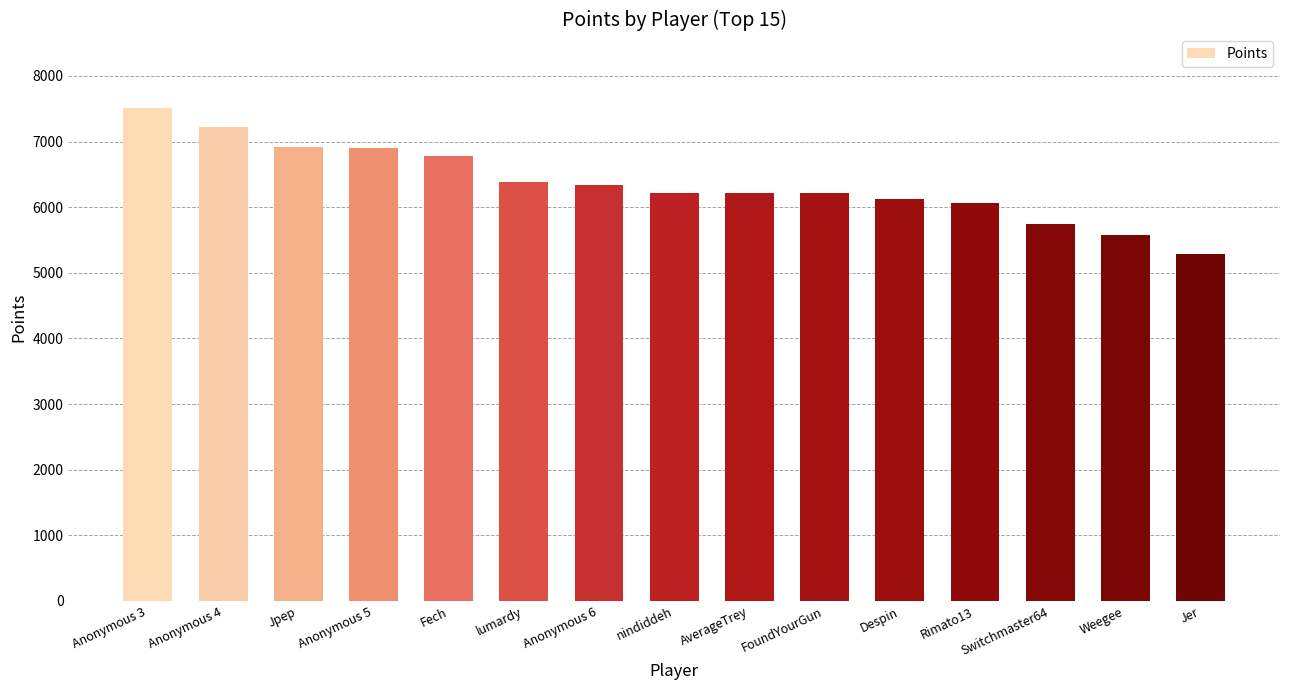

What is the greatest value displayed?

7506